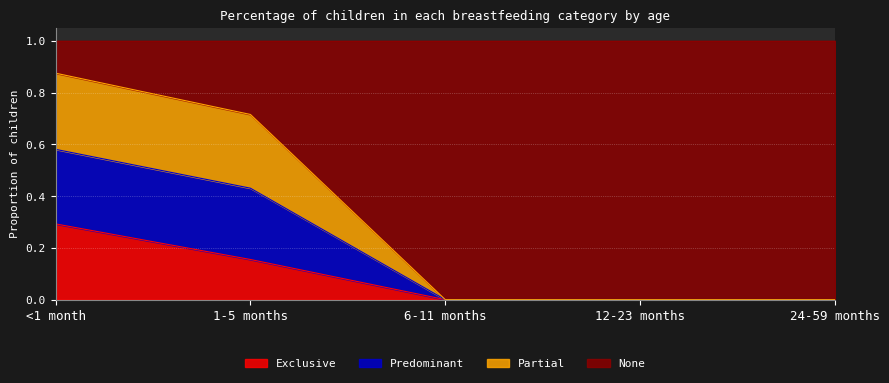

True or false: Exclusive and Partial cross at least once.

False